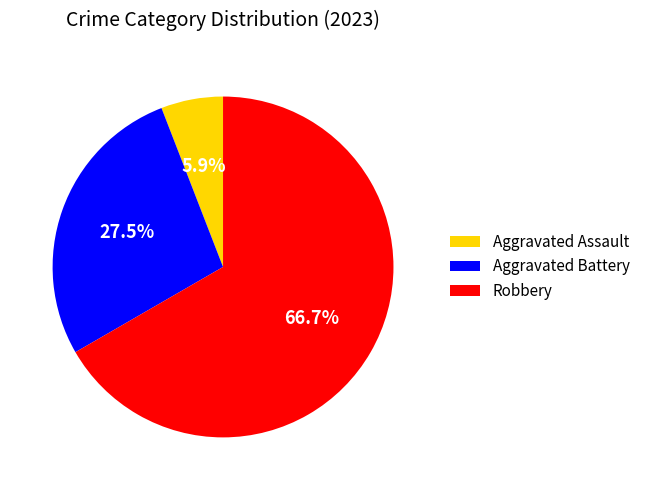

How many slices are in this pie chart?

3